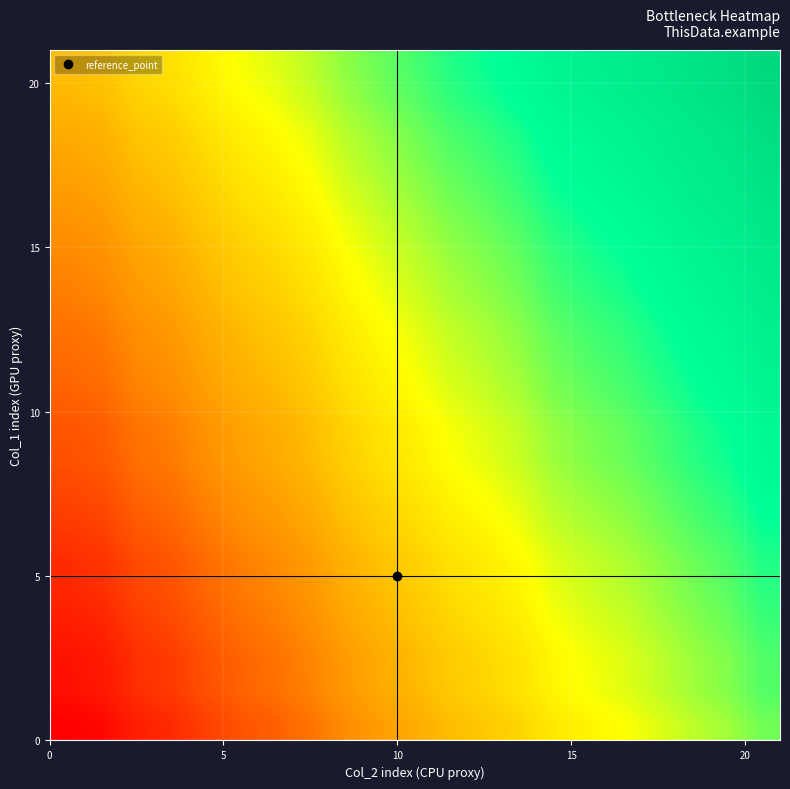

How many series are shown in this chart?

21